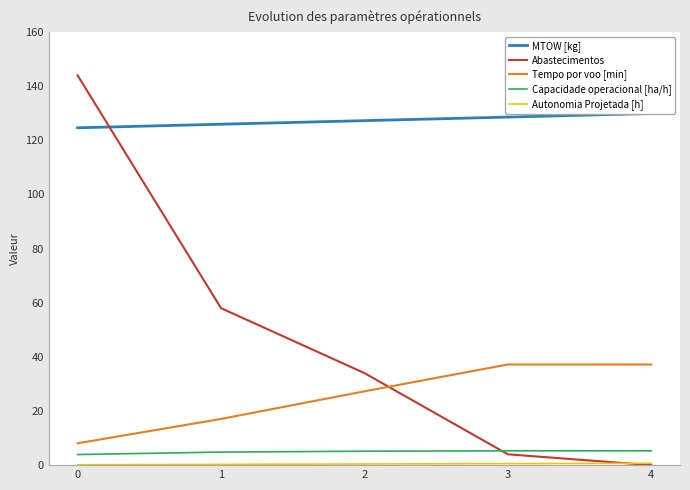

What is the value of the Capacidade operacional [ha/h] point at the 5th from the left?

5.3